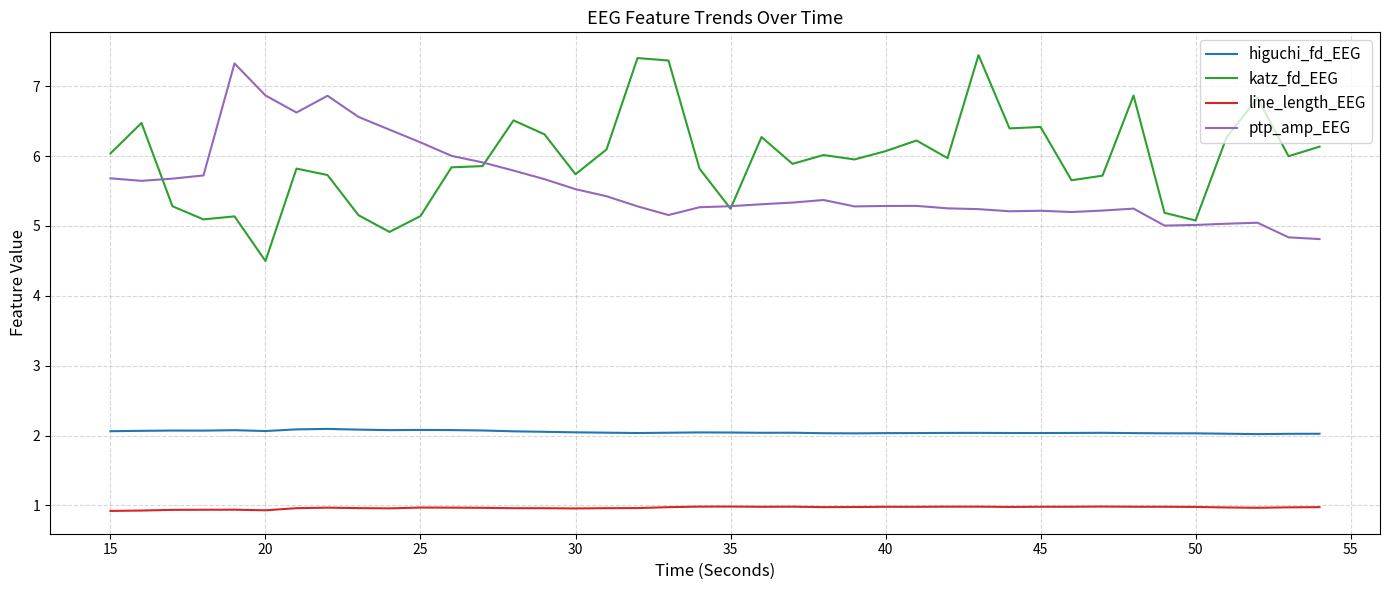

What is the smallest value displayed?

0.9